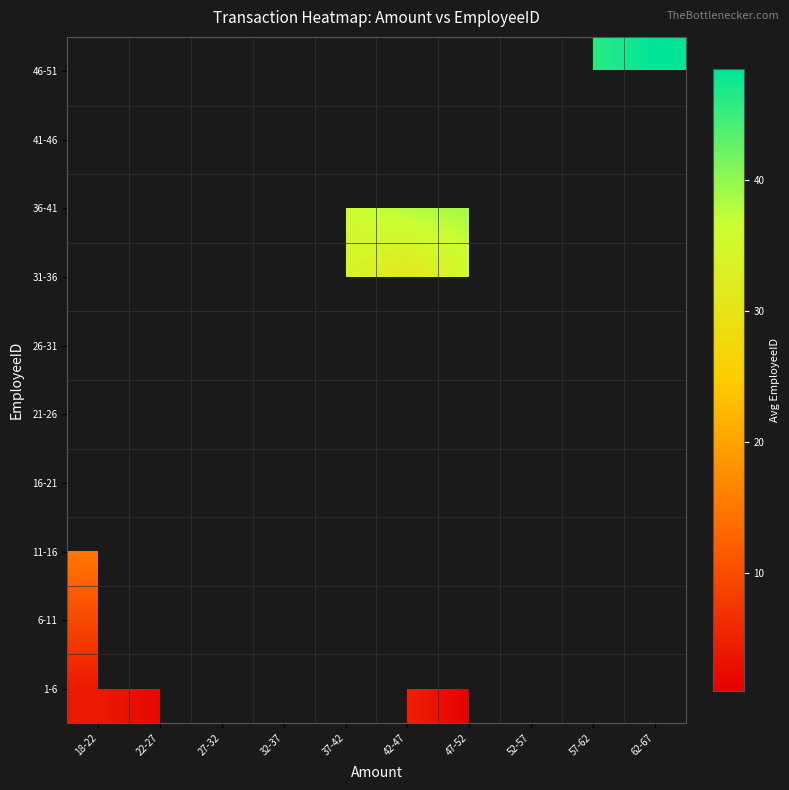

What is the spread (max minus min) of values at 32-37?

30.0